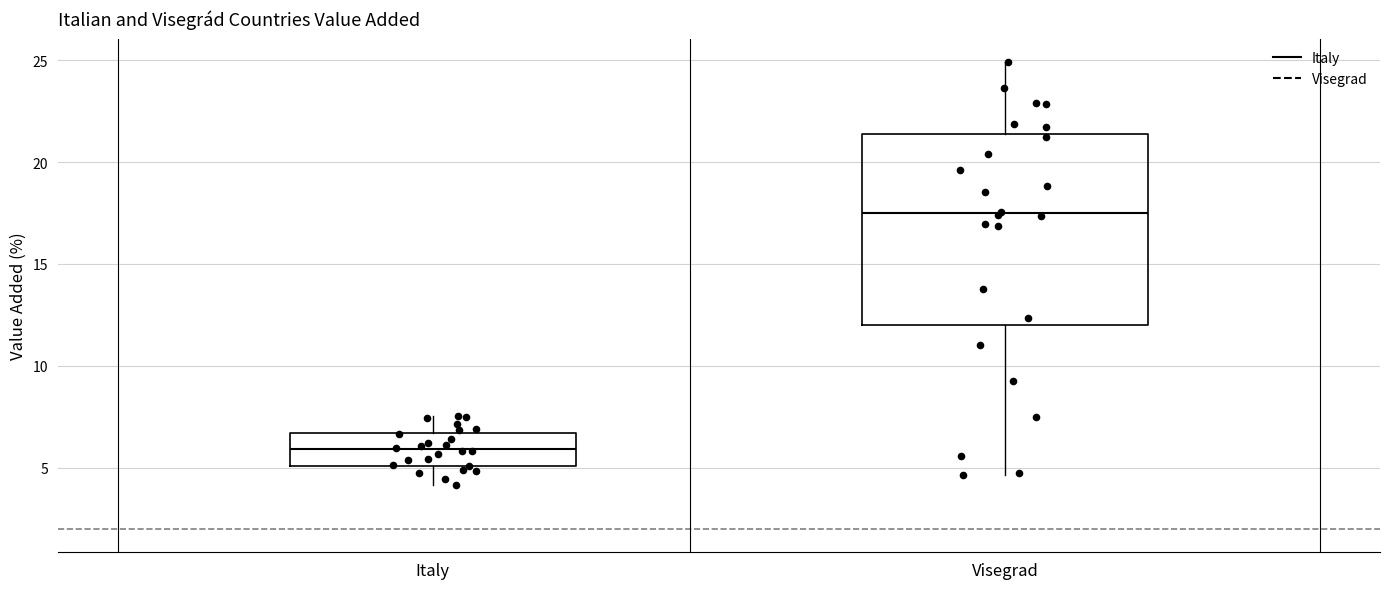

Reading left to right, transcribe this box plot: for each box, give where its median line is, the range the box spans, and where its two whiskers end, as read against the y-axis. The values are not printed on the chart, so give them approximately, as read against the axis.

Italy: median 6.0, box 5.0 to 6.5, whiskers 4.0 to 7.5
Visegrad: median 17.5, box 12.0 to 21.5, whiskers 4.5 to 25.0